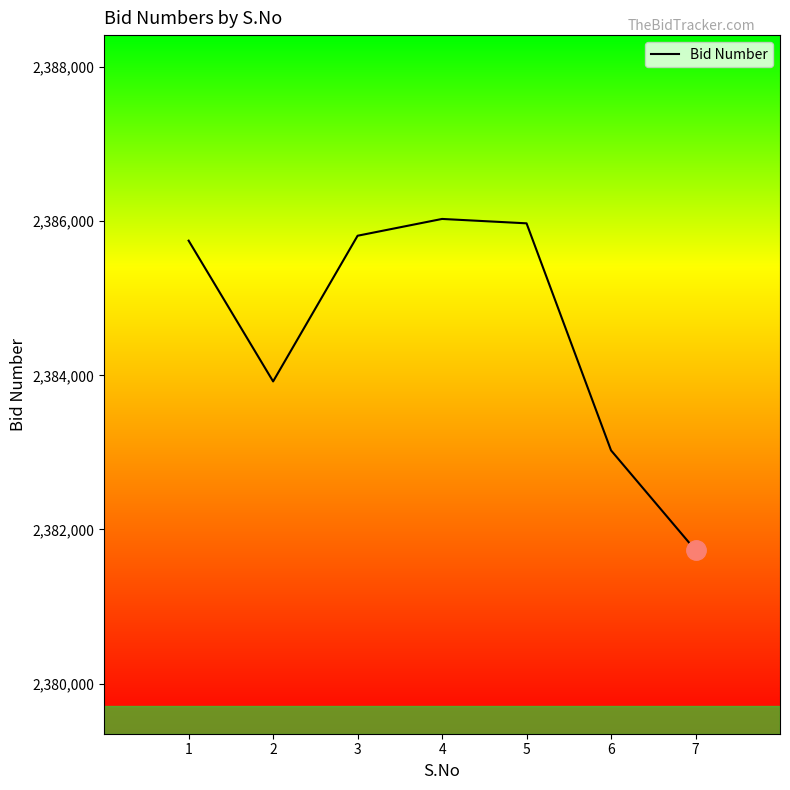

How many interior local peaks (higher than both neighbors) does the data have?

1